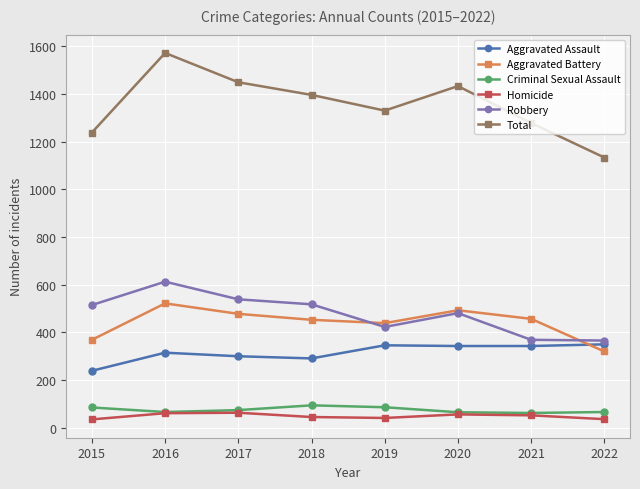

True or false: Robbery has more than 1 points higher than both neighbors.

True